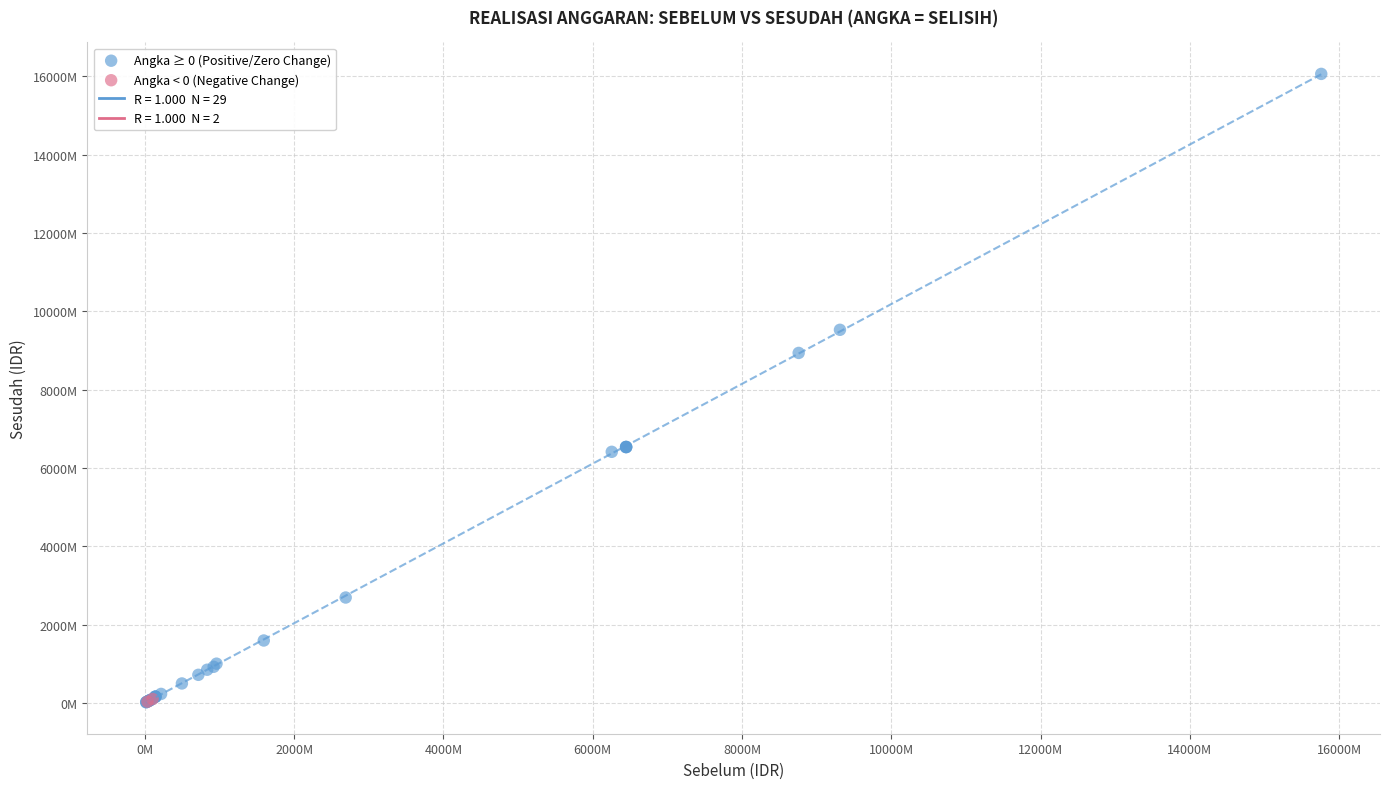

Which series has the widest spread of Y values?

Angka ≥ 0 (Positive/Zero Change)